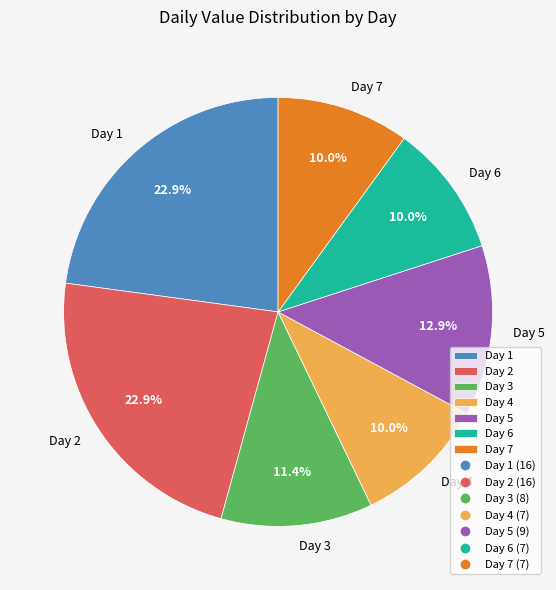

True or false: Day 5 accounts for 2% of the total.

False